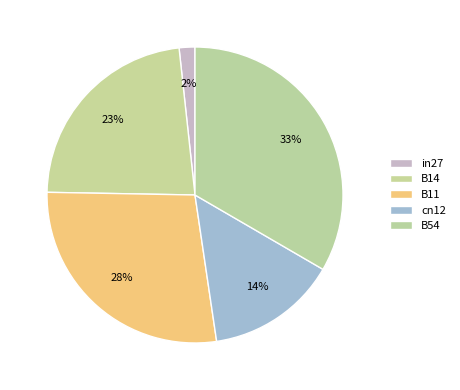

The B14 slice represents 23% of the pie. True or false?

True